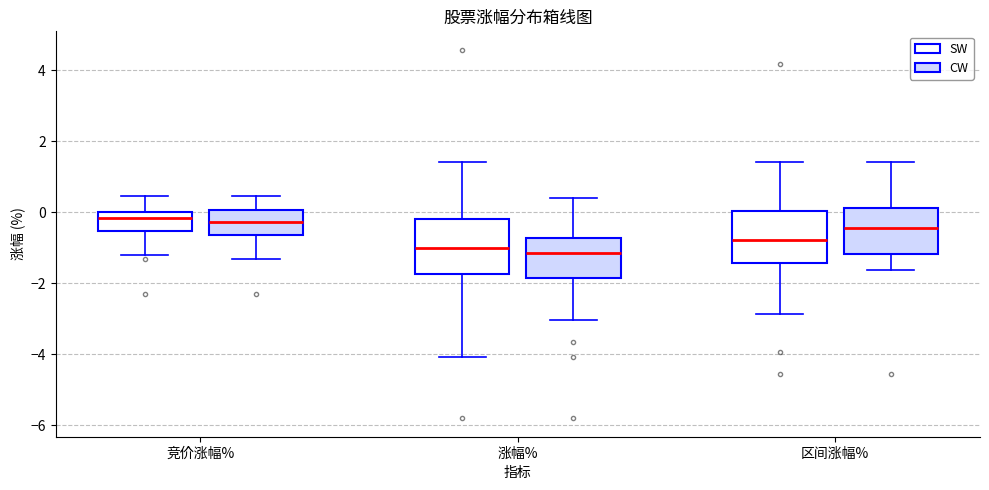

Reading left to right, read every box against the y-axis: the position of its median line, the range the box covers, and the ends of its whiskers. The values are not printed on the chart, so give them approximately, as read against the axis.

竞价涨幅% (SW): median -0.2, box -0.6 to 0.0, whiskers -1.2 to 0.4
竞价涨幅% (CW): median -0.2, box -0.6 to 0.0, whiskers -1.4 to 0.4
涨幅% (SW): median -1.0, box -1.8 to -0.2, whiskers -4.0 to 1.4
涨幅% (CW): median -1.2, box -1.8 to -0.8, whiskers -3.0 to 0.4
区间涨幅% (SW): median -0.8, box -1.4 to 0.0, whiskers -2.8 to 1.4
区间涨幅% (CW): median -0.4, box -1.2 to 0.2, whiskers -1.6 to 1.4